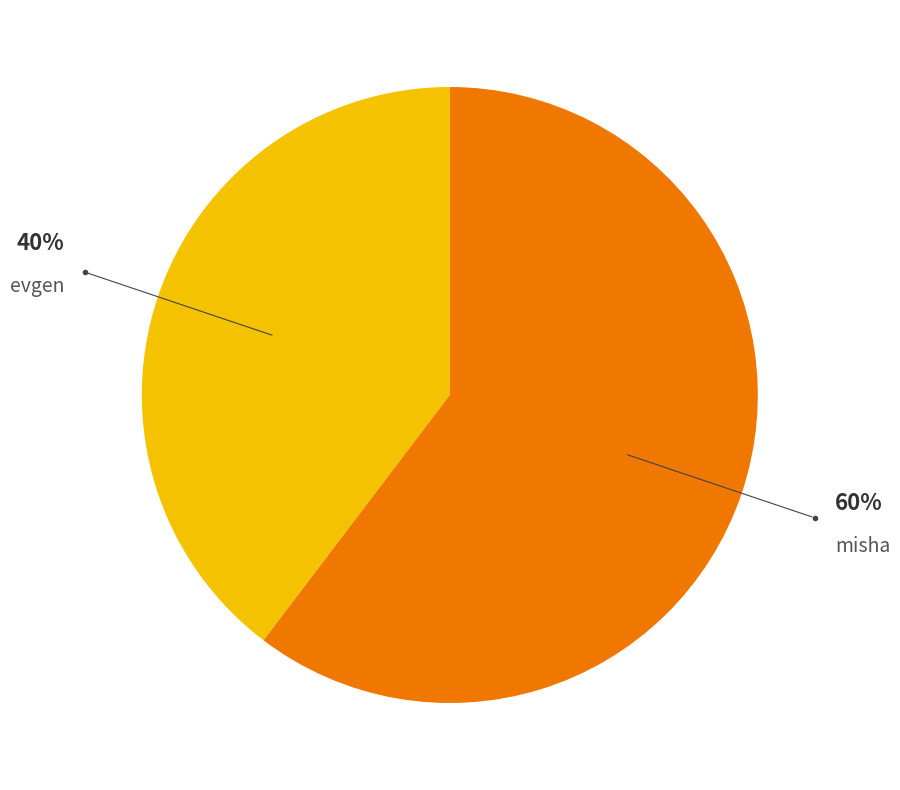

To the nearest percent, what is the combined percentage of misha and evgen?

100%